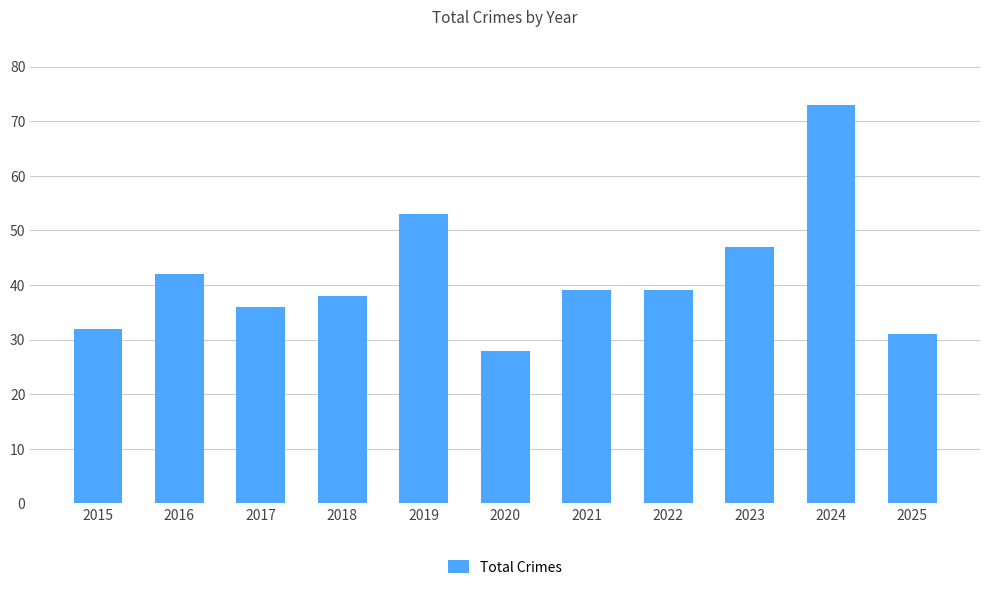

What is the change in value from 2017 to 2018?

+2